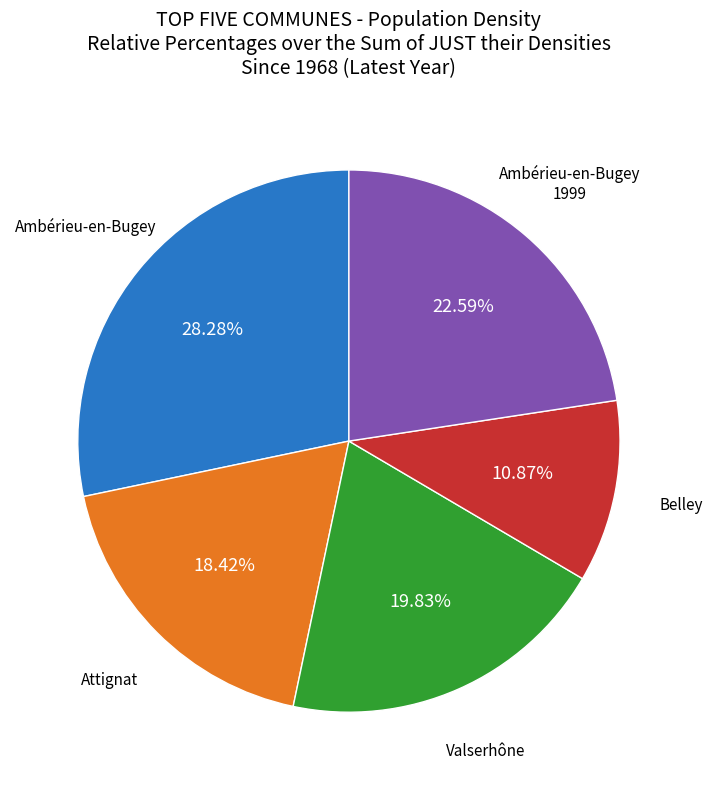

Between Ambérieu-en-Bugey 1999 and Ambérieu-en-Bugey, which is larger?

Ambérieu-en-Bugey